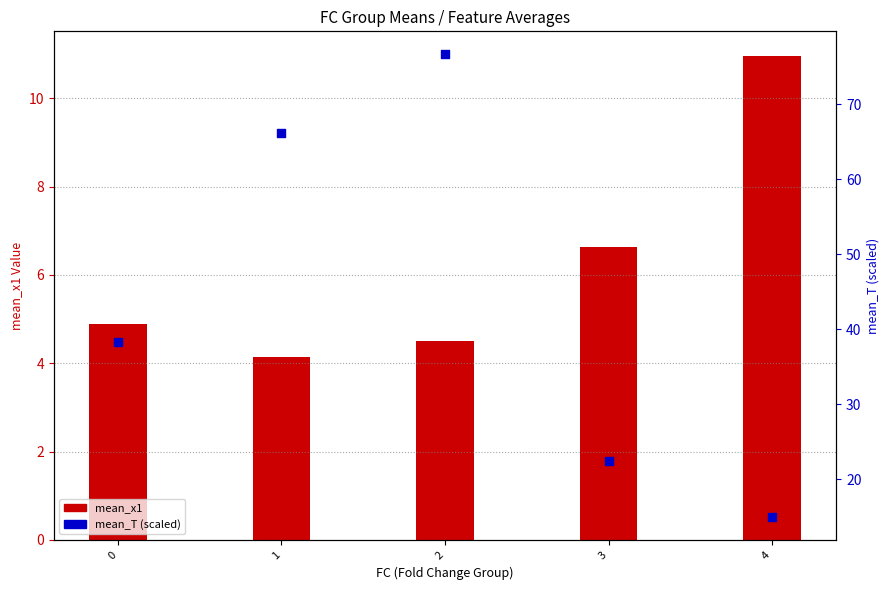

Which series contains the lowest Y value?

mean_x1